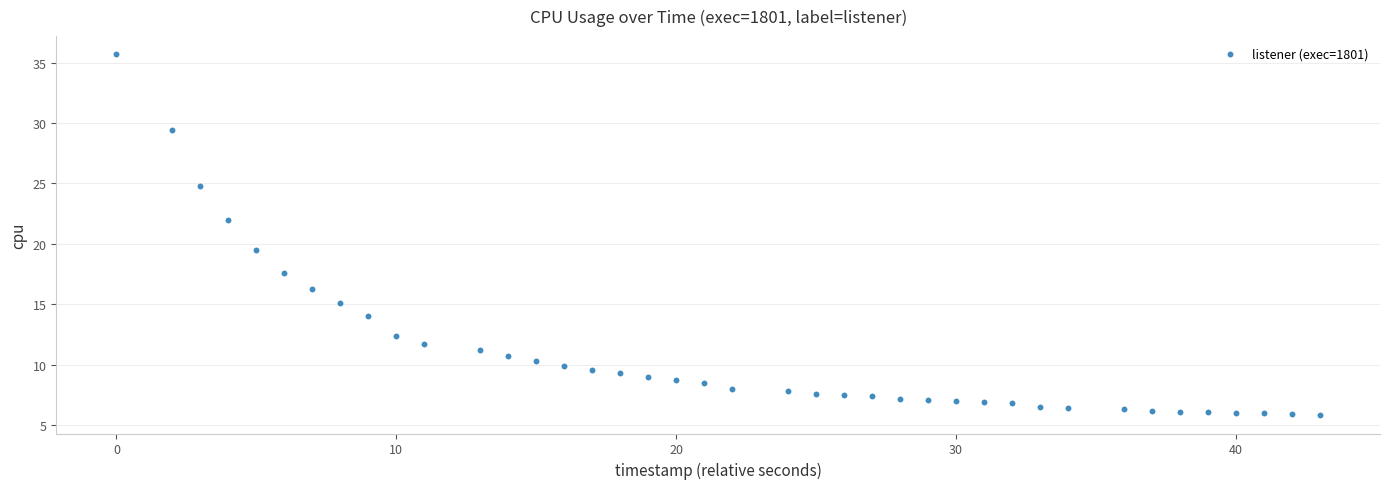

What is the range of X values (max minus min)?

43.0